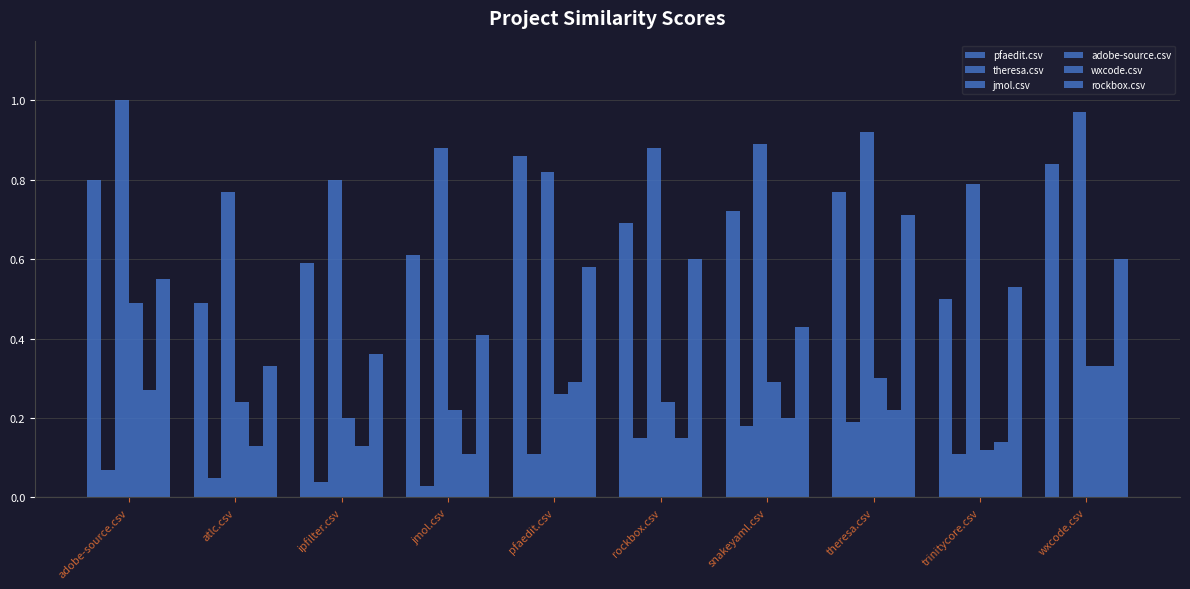

Does the chart contain stacked bars?

No